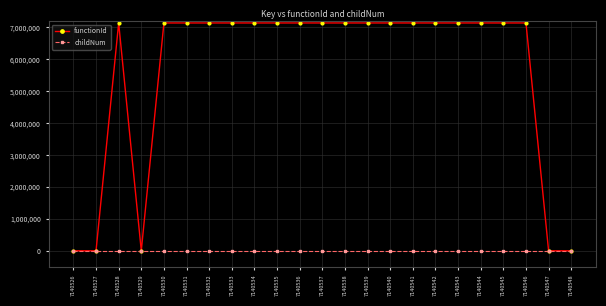

Count the number of categories in the chart.

23